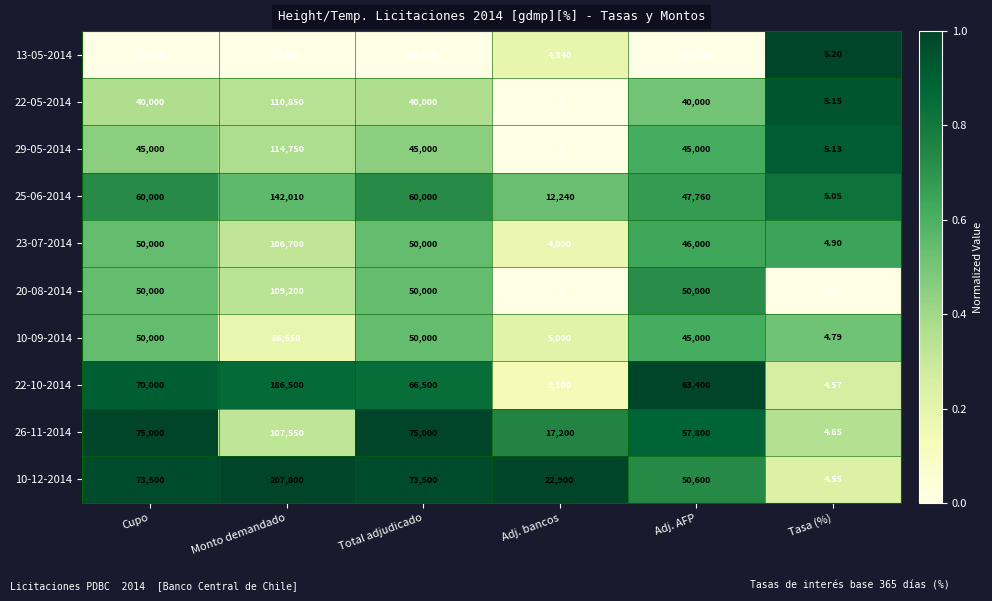

What is the spread (max minus min) of values at Monto demandado?

148140.0